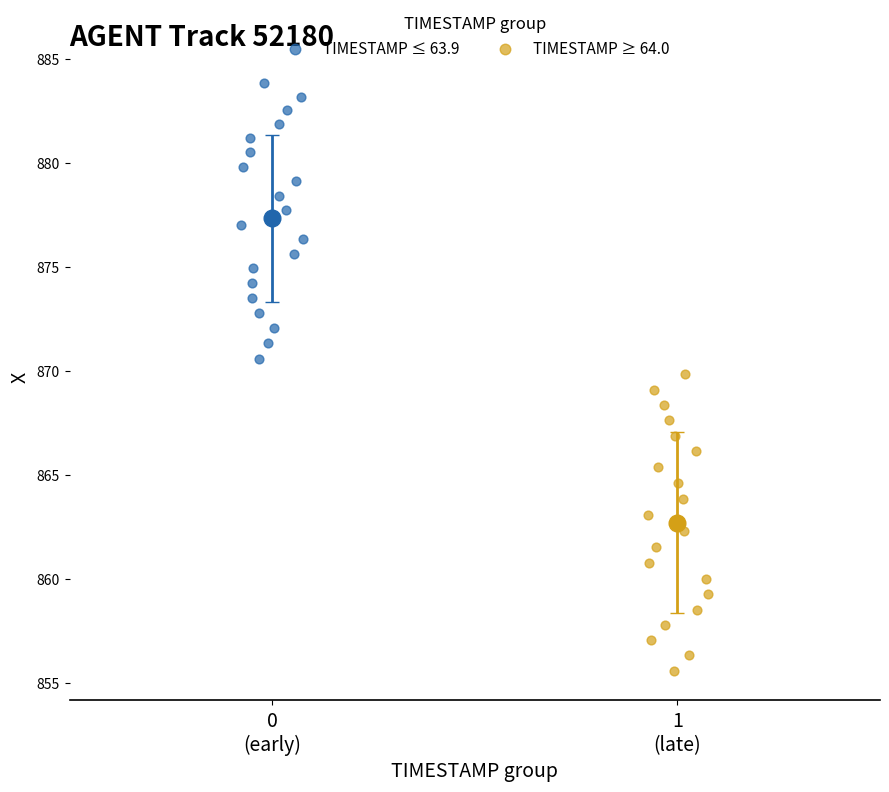

Which series has the largest Y range (max minus min)?

TIMESTAMP ≥ 64.0